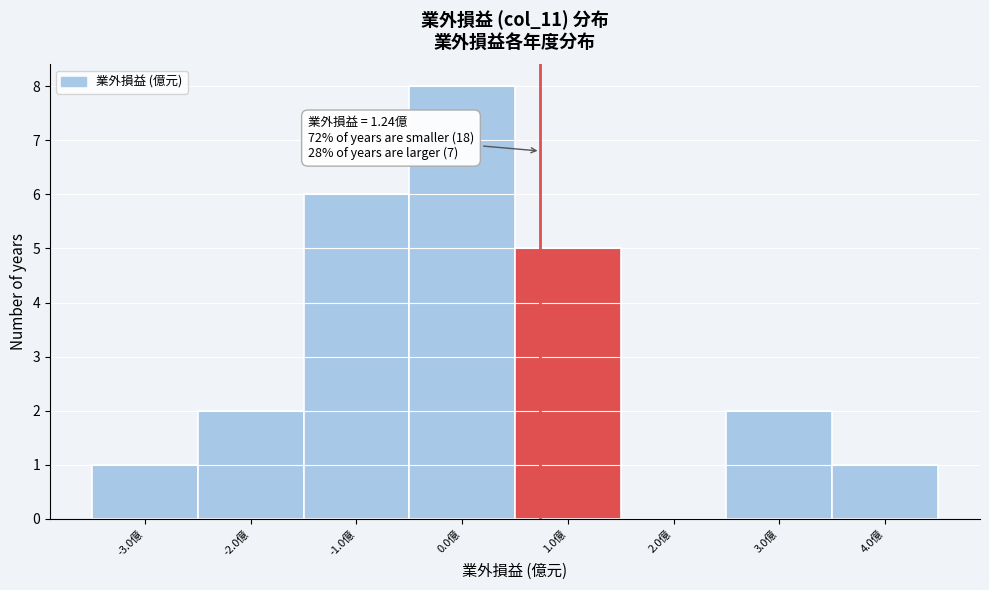

Reading left to right, list all the values displayed in this chart.

-3.0億=1	-2.0億=2	-1.0億=6	0.0億=8	1.0億=5	2.0億=0	3.0億=2	4.0億=1